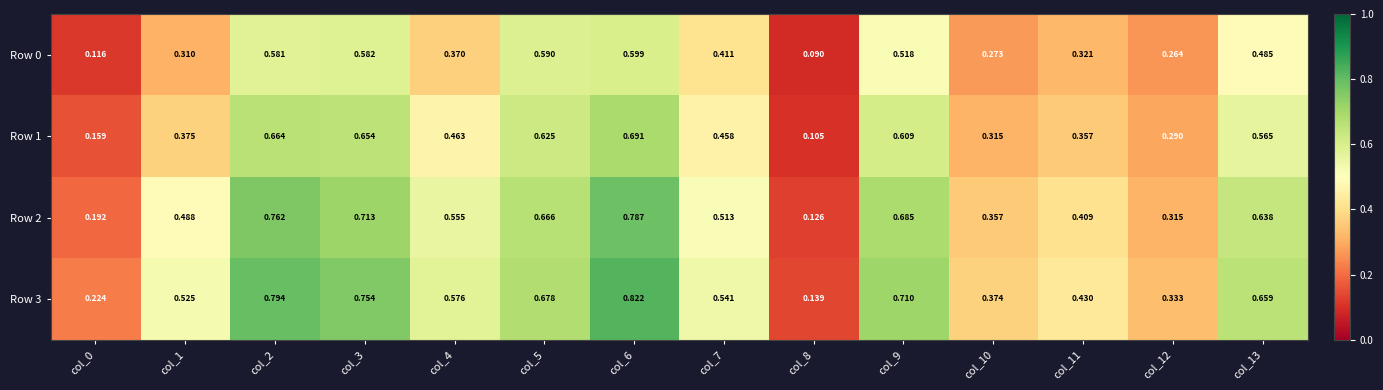

List the series in order of their peak value, highest first.

Row 3, Row 2, Row 1, Row 0